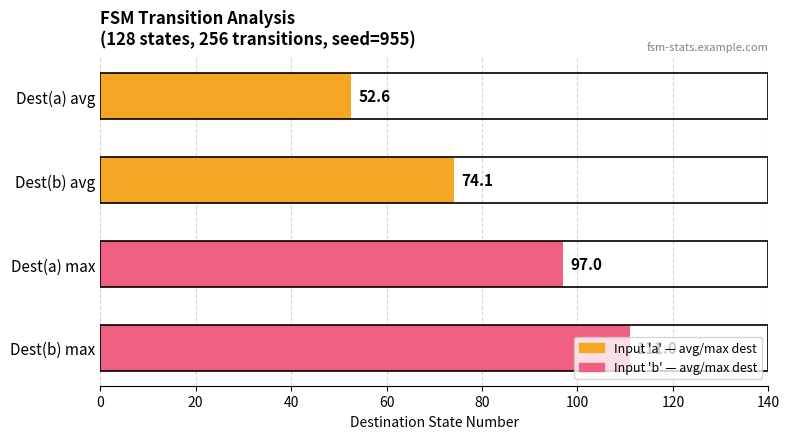

Which has a higher value, Dest(b) avg or Dest(a) avg?

Dest(b) avg